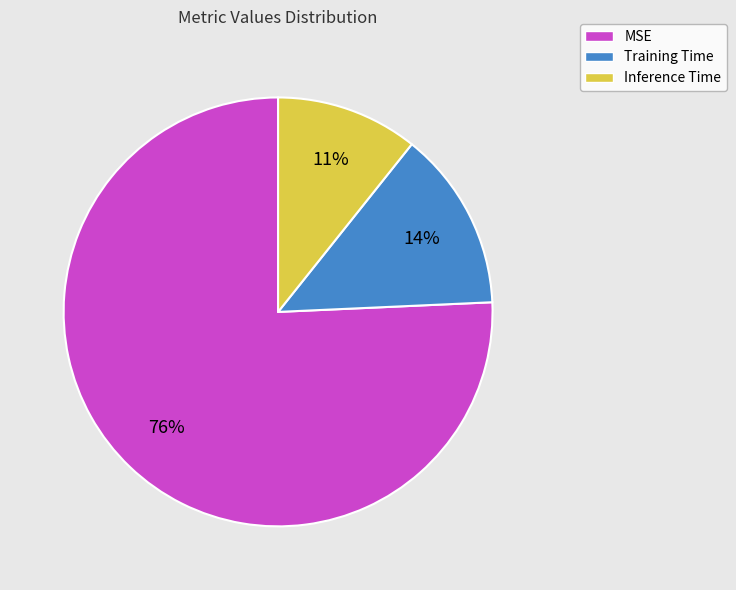

Count the number of slices in the pie.

3